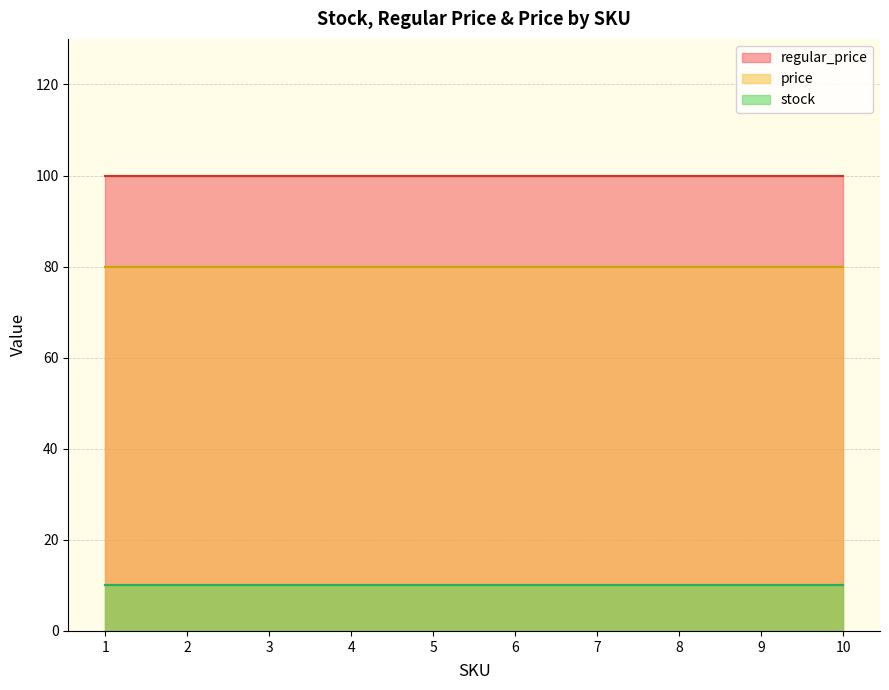

At which label does regular_price reach its minimum?

1